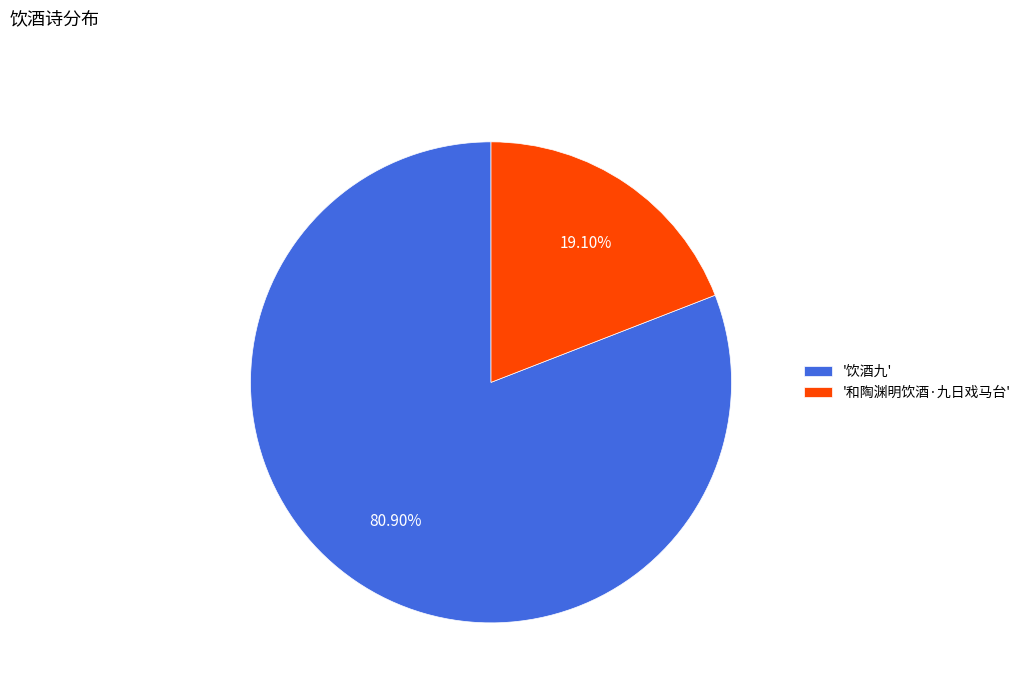

Count the number of slices in the pie.

2